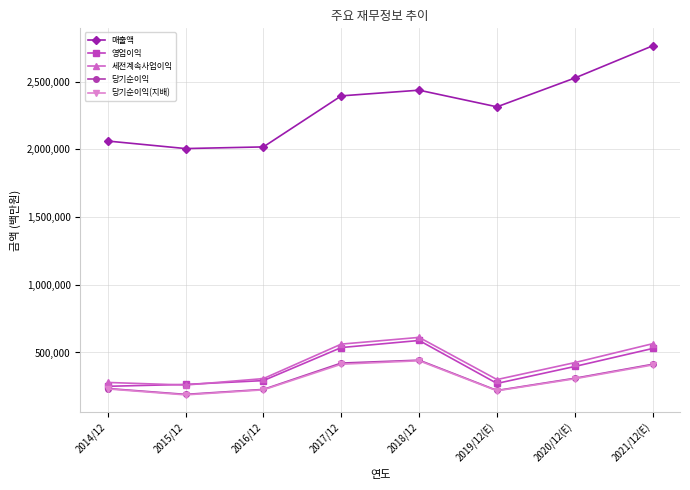

True or false: 세전계속사업이익 has more than 1 points higher than both neighbors.

False